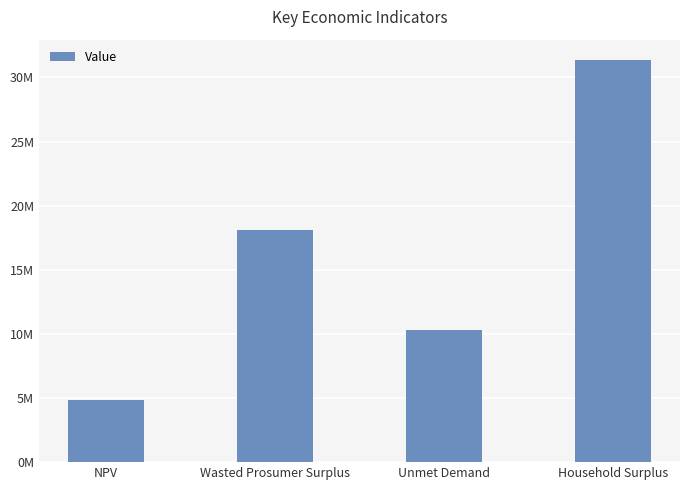

Read the value at Wasted Prosumer Surplus.

18093321.8